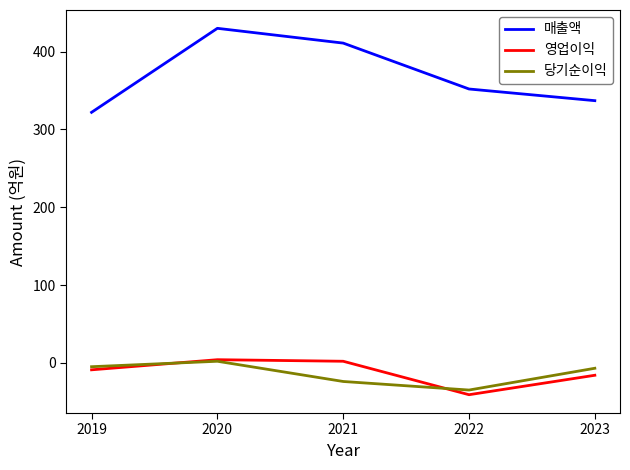

What is the sum of all 영업이익 values?

-60